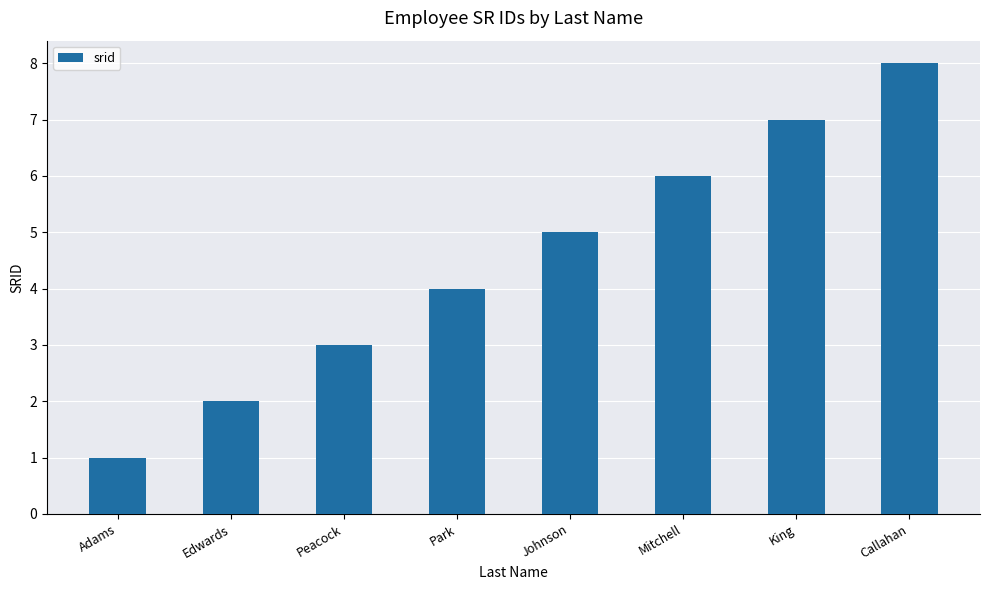

How many values are below 5?

4